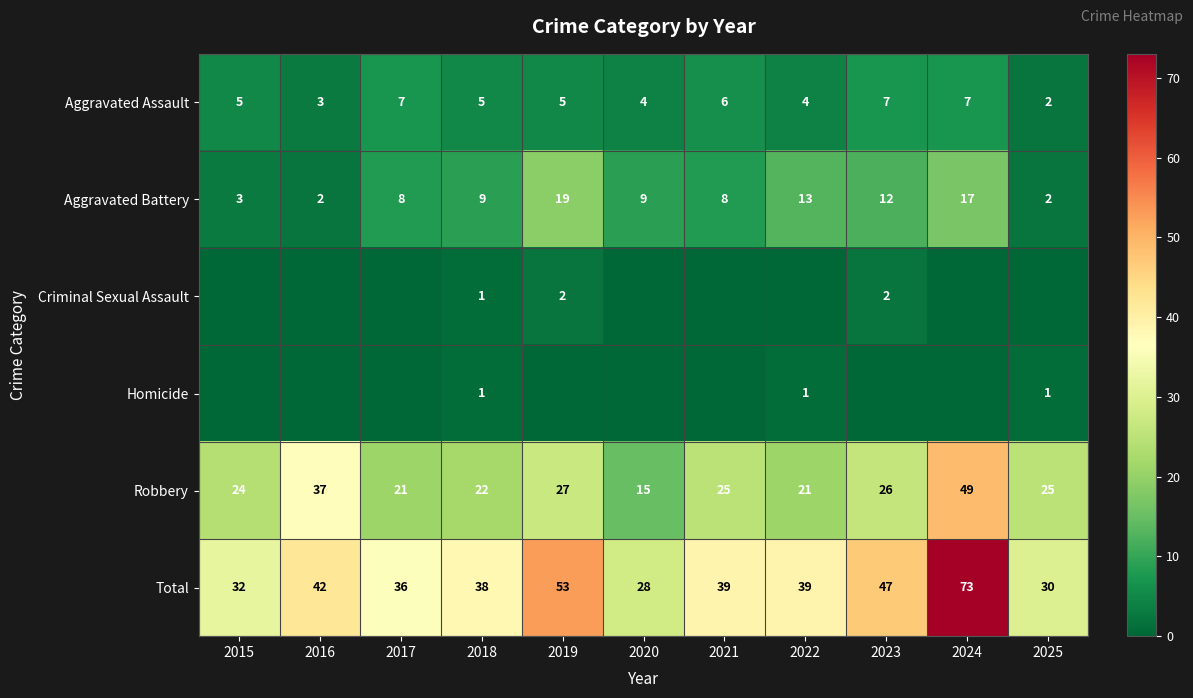

At which category is the sum across all series the highest?

2024